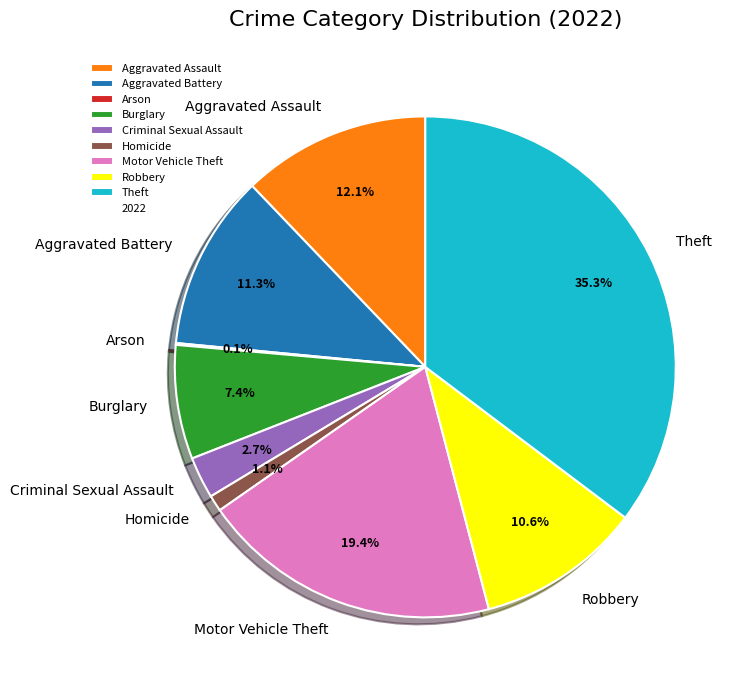

Do Aggravated Assault and Theft together represent more than half of the pie?

No